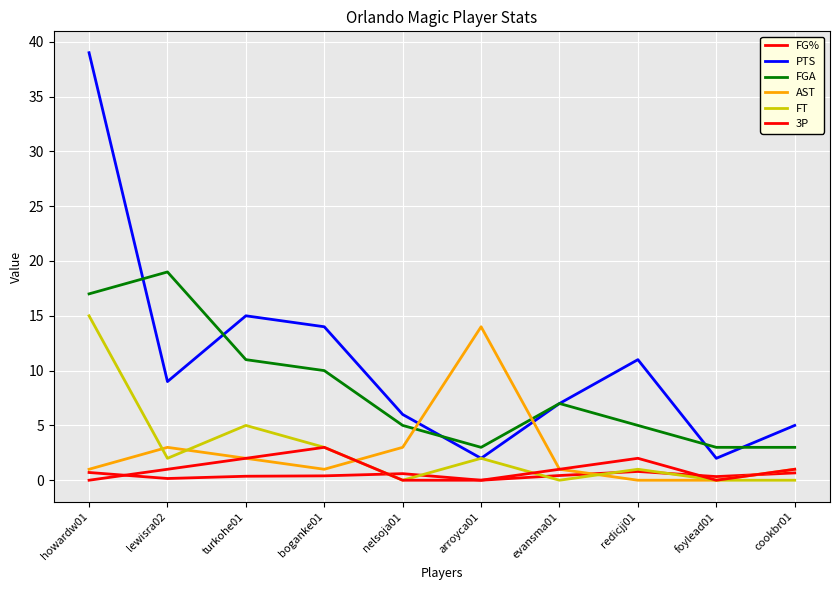

How many lines are shown in the chart?

6